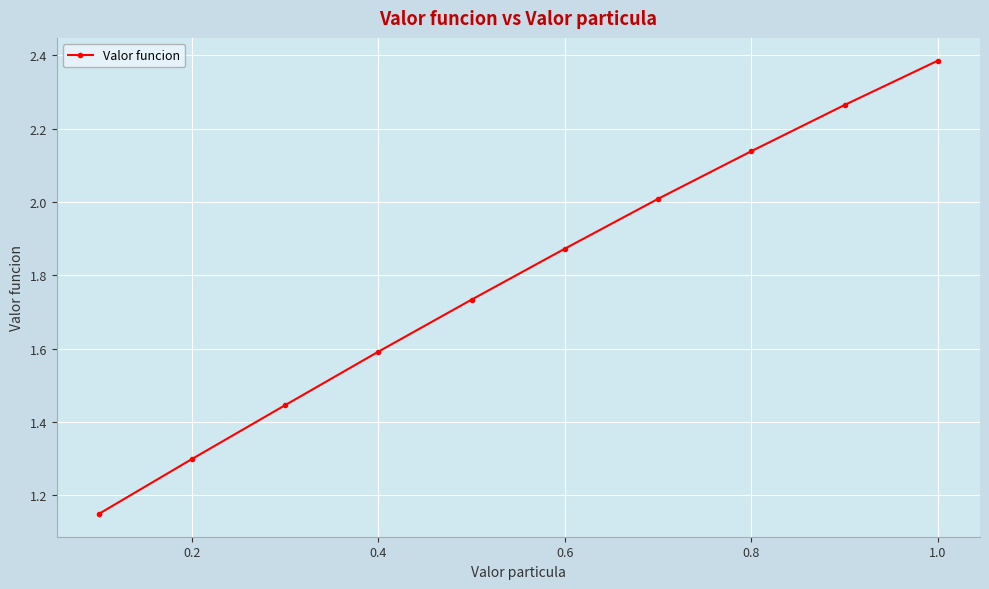

What is the average value?

1.8